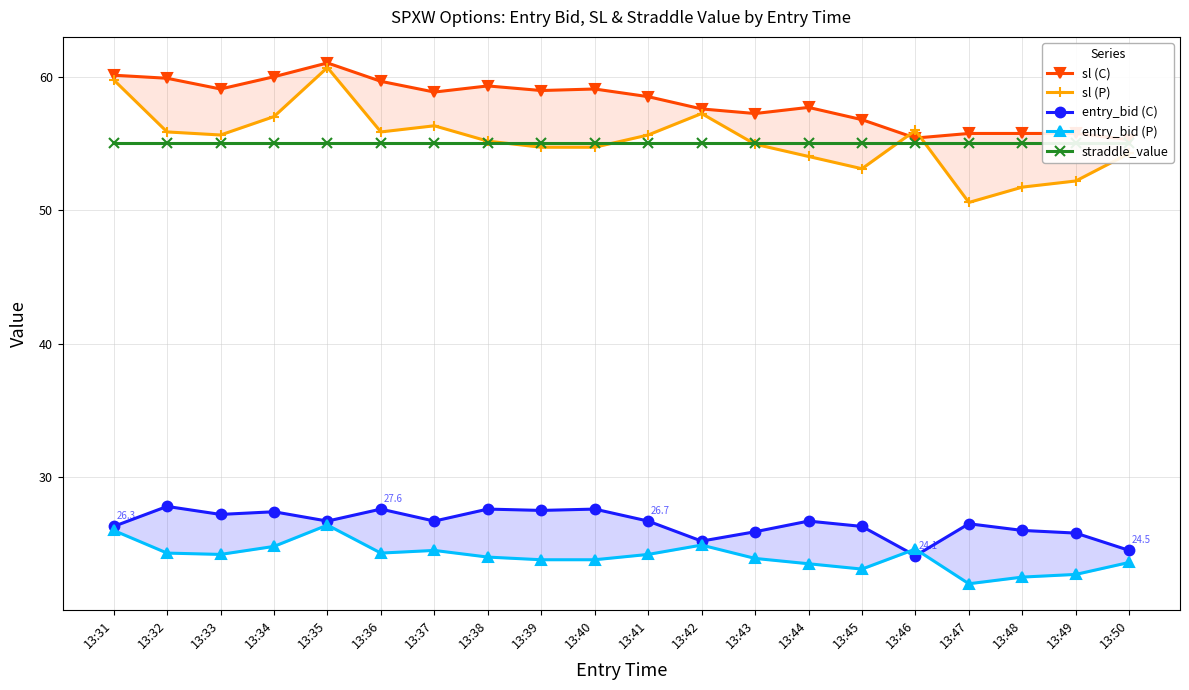

Count the number of categories in the chart.

20